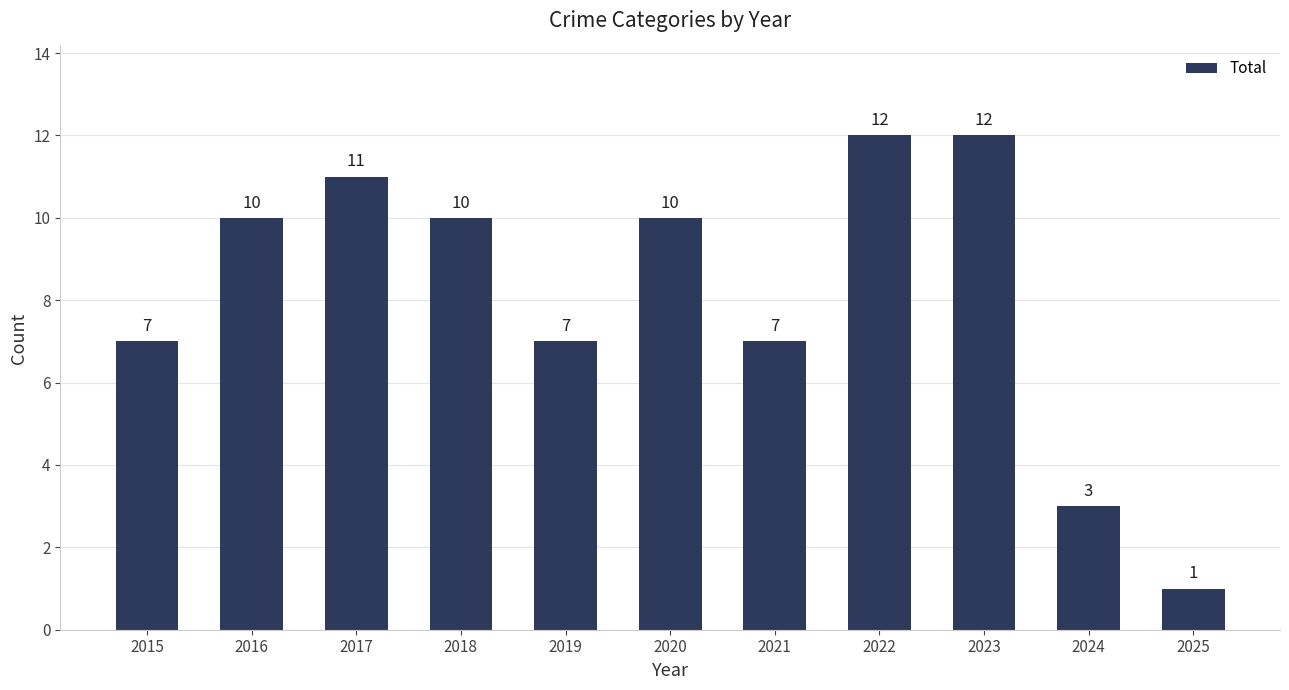

Which has a higher value, 2024 or 2022?

2022